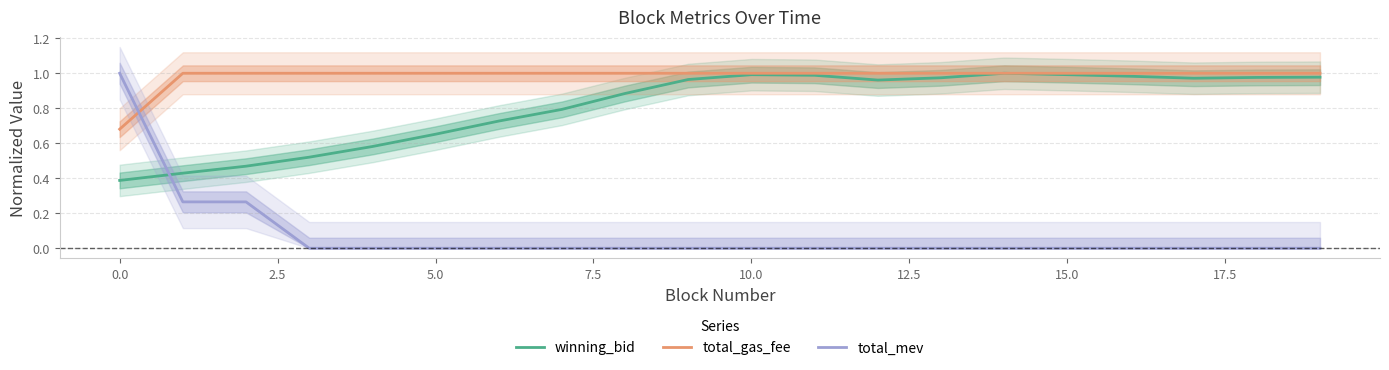

True or false: winning_bid has a value of 0.1 at 0.0.

False